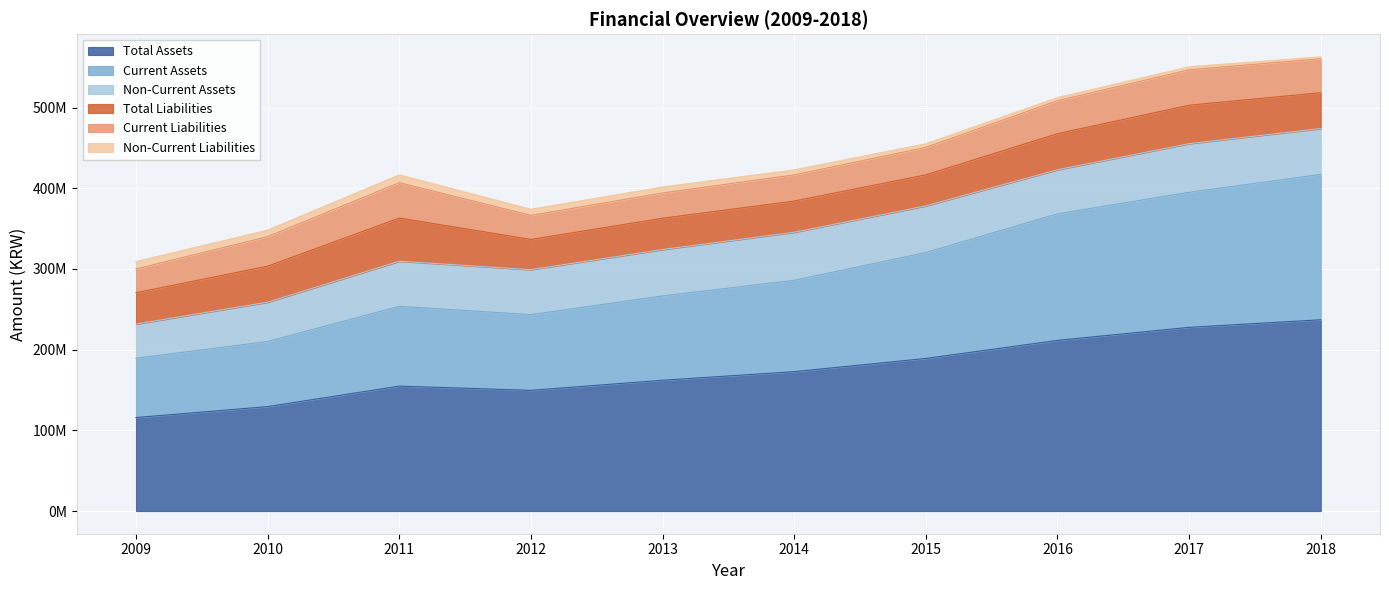

How many data points in Non-Current Assets are above 56877860?

4